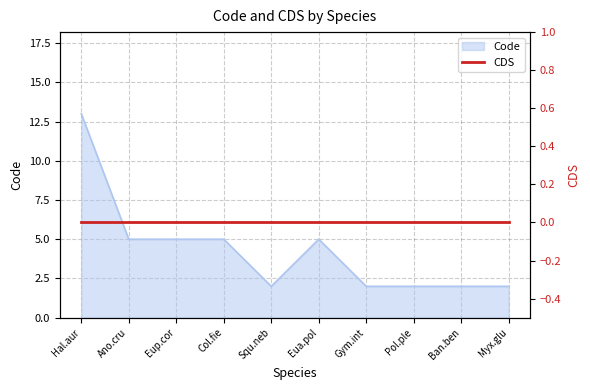

What is the average value?

4